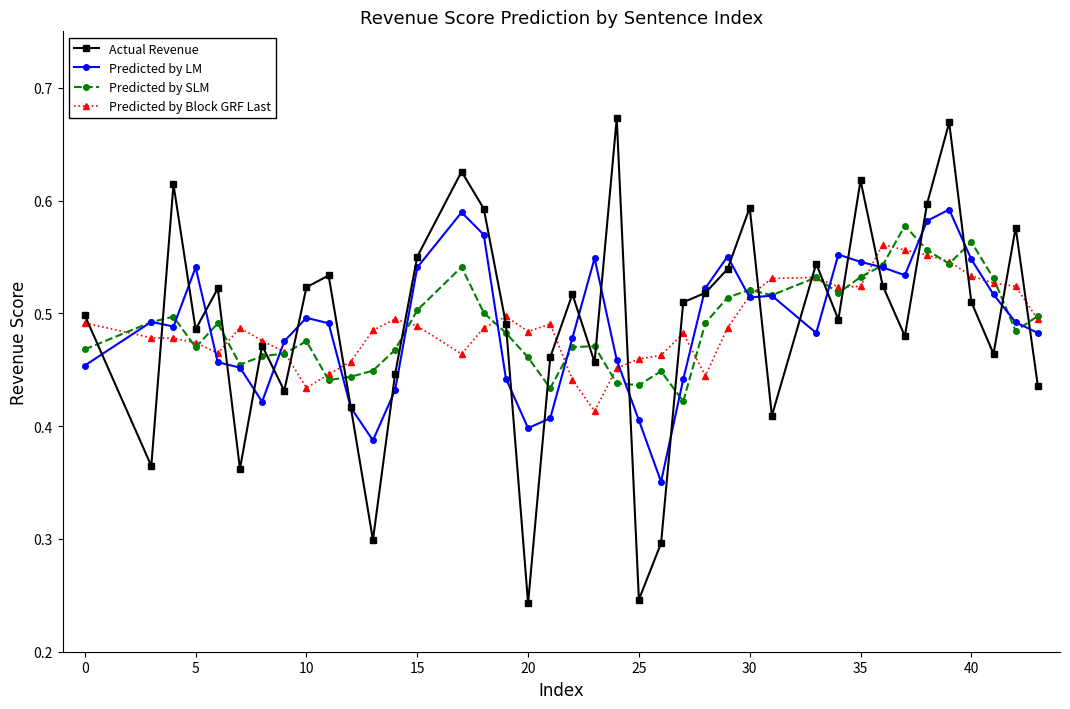

True or false: Actual Revenue and Predicted by SLM cross at least once.

True